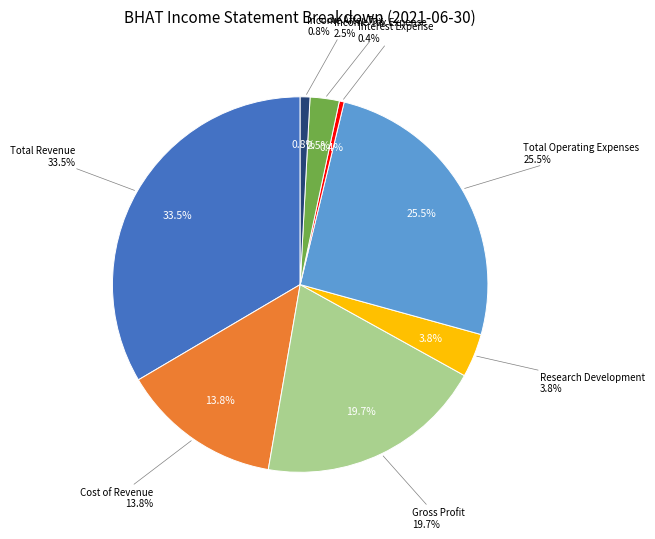

Rank the categories by value from lowest to highest.

Interest Expense, Income After Tax, Income Tax Expense, Research Development, Cost of Revenue, Gross Profit, Total Operating Expenses, Total Revenue